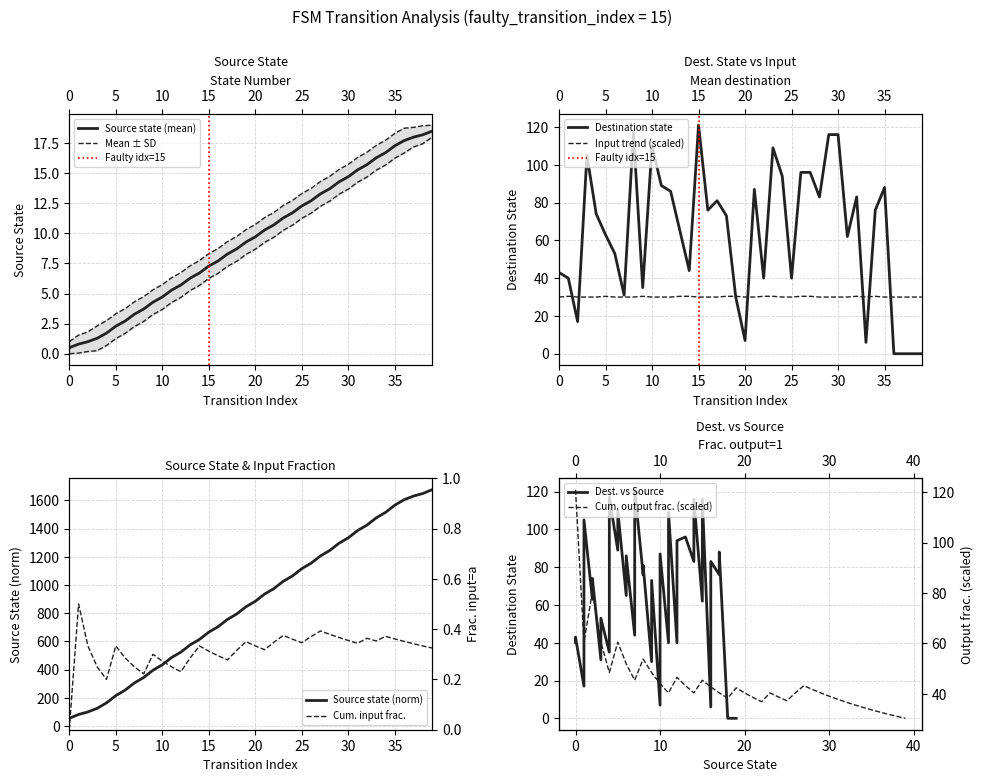

Reading right to left, extract all data points from this chart.

source_state: 18.5	18.2	18.0	17.7	17.3	16.7	16.3	15.7	15.3	14.7	14.3	13.7	13.3	12.7	12.3	11.7	11.3	10.7	10.3	9.7	9.3	8.7	8.3	7.7	7.3	6.7	6.3	5.7	5.3	4.7	4.3	3.7	3.3	2.7	2.3	1.7	1.3	1.0	0.8	0.5
destination_state: 0.0	0.0	0.0	0.0	88.0	76.0	6.0	83.0	62.0	116.0	116.0	83.0	96.0	96.0	40.0	94.0	109.0	40.0	87.0	7.0	30.0	73.0	81.0	76.0	121.0	44.0	65.0	86.0	89.0	110.0	35.0	117.0	31.0	53.0	63.0	74.0	105.0	17.0	40.0	43.0
input_symbol_a: 30.0	30.0	30.0	30.0	30.0	30.4	30.0	30.4	30.0	30.0	30.0	30.0	30.4	30.4	30.0	30.0	30.4	30.4	30.0	30.0	30.4	30.4	30.0	30.0	30.0	30.4	30.4	30.0	30.0	30.0	30.4	30.0	30.0	30.0	30.4	30.0	30.0	30.0	30.4	30.0